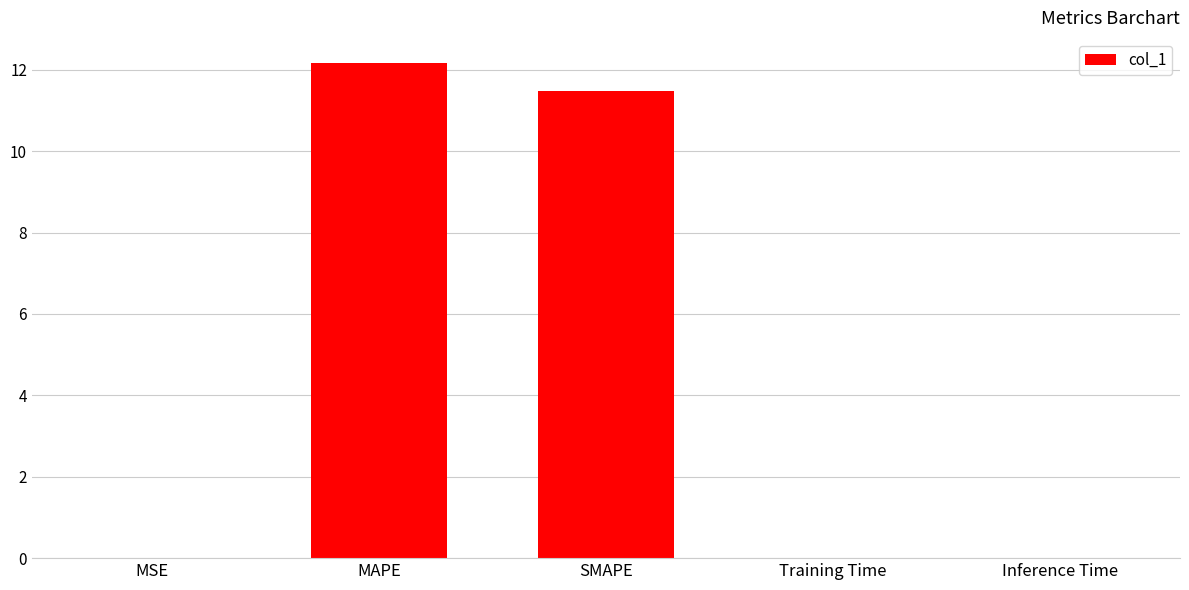

At which category does the chart reach its peak across all series?

MAPE